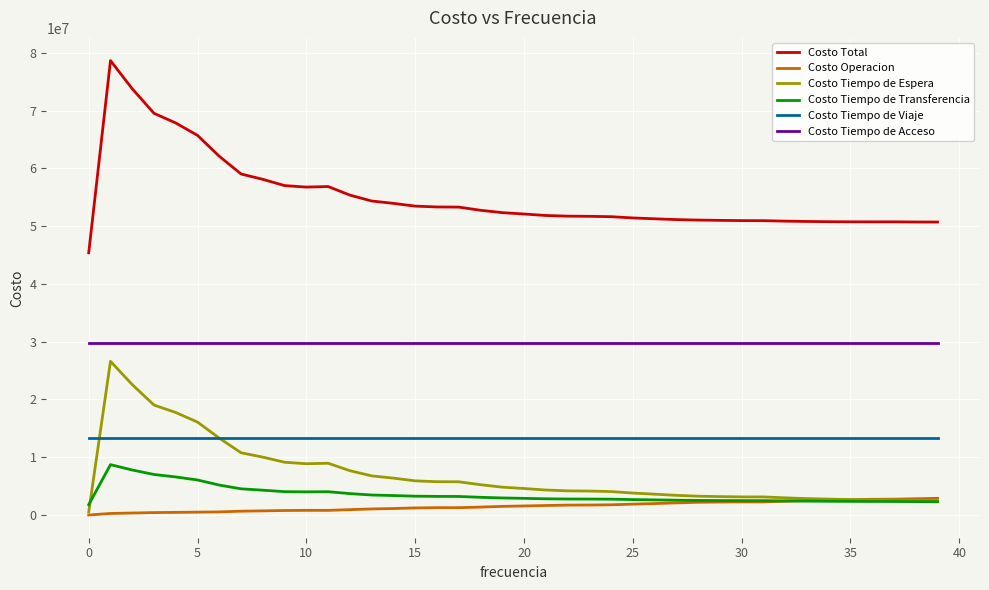

Does the chart have visible grid lines?

Yes